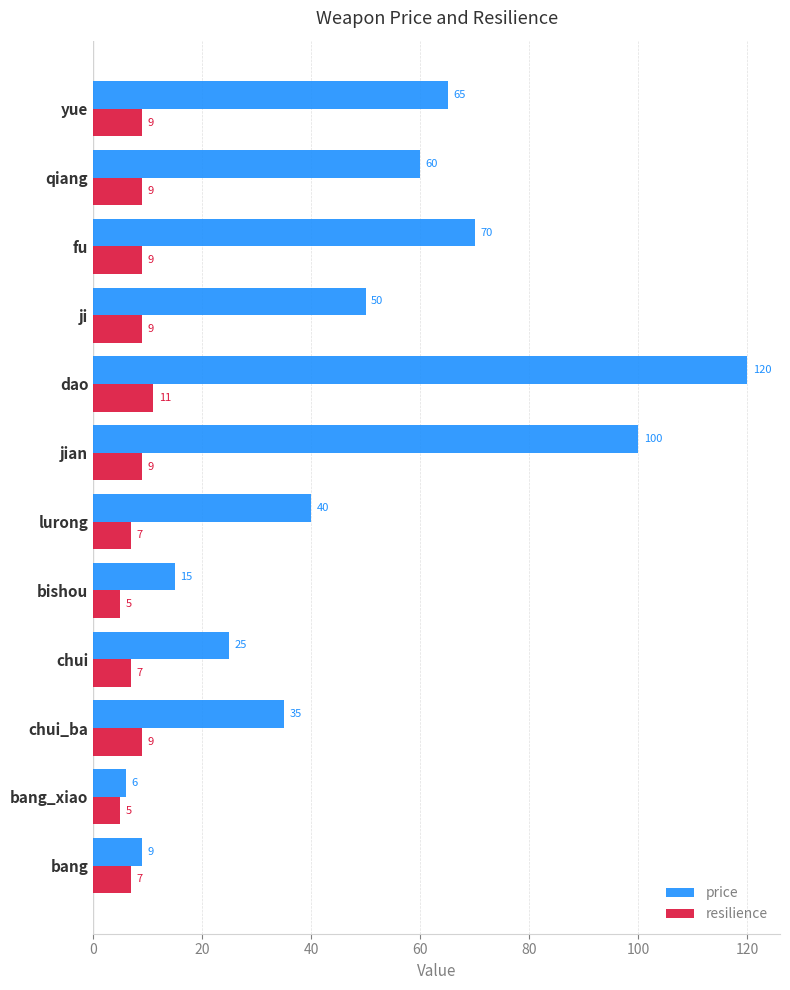

List the series in order of their peak value, lowest first.

resilience, price